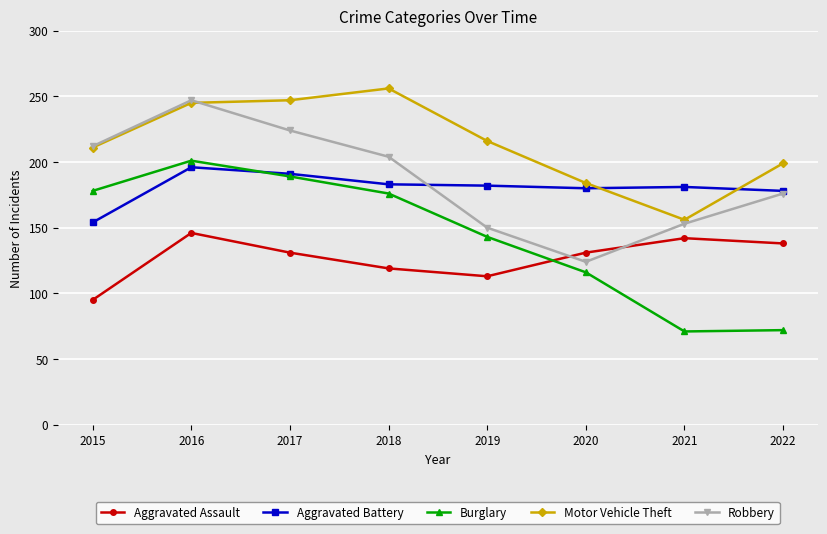

At which label does Aggravated Assault first exceed 131?

2016